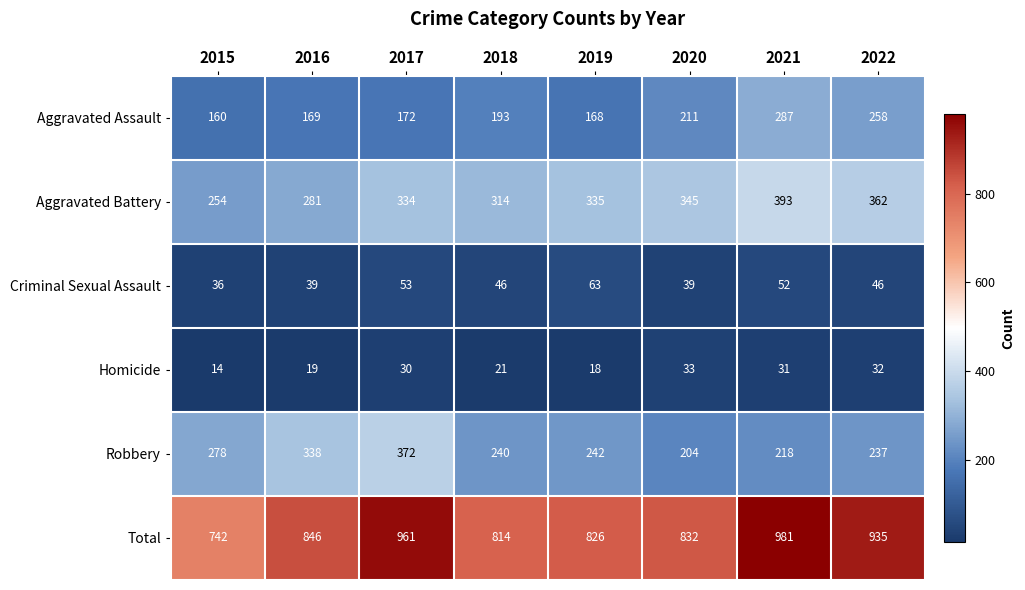

The value of Aggravated Battery at 2021 is 393. True or false?

True